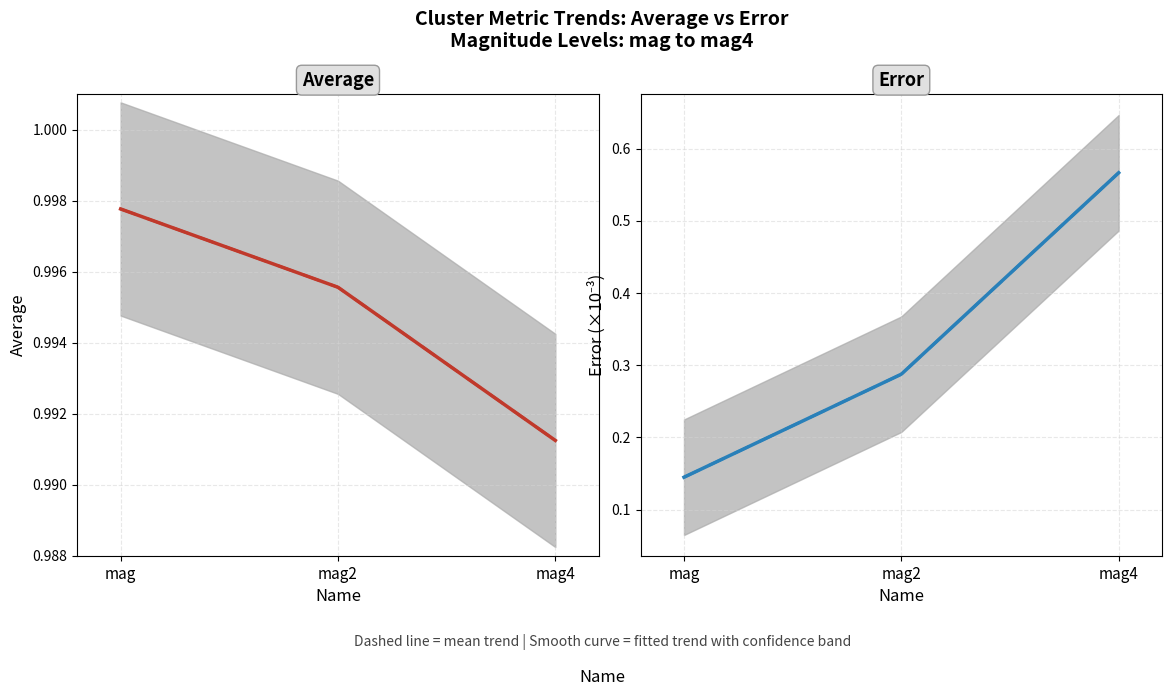

What is the smallest value displayed?

0.1